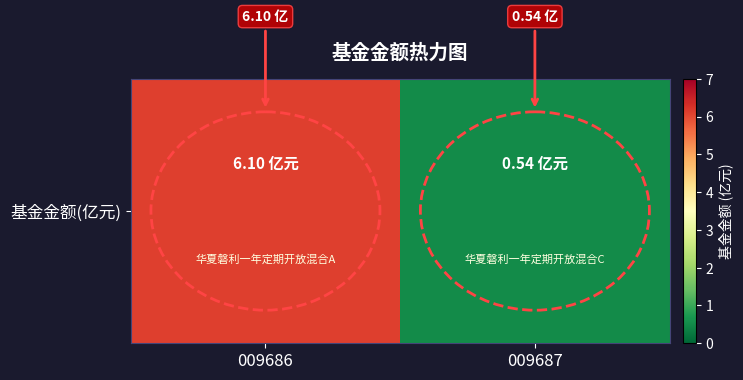

How many series are shown in this chart?

1